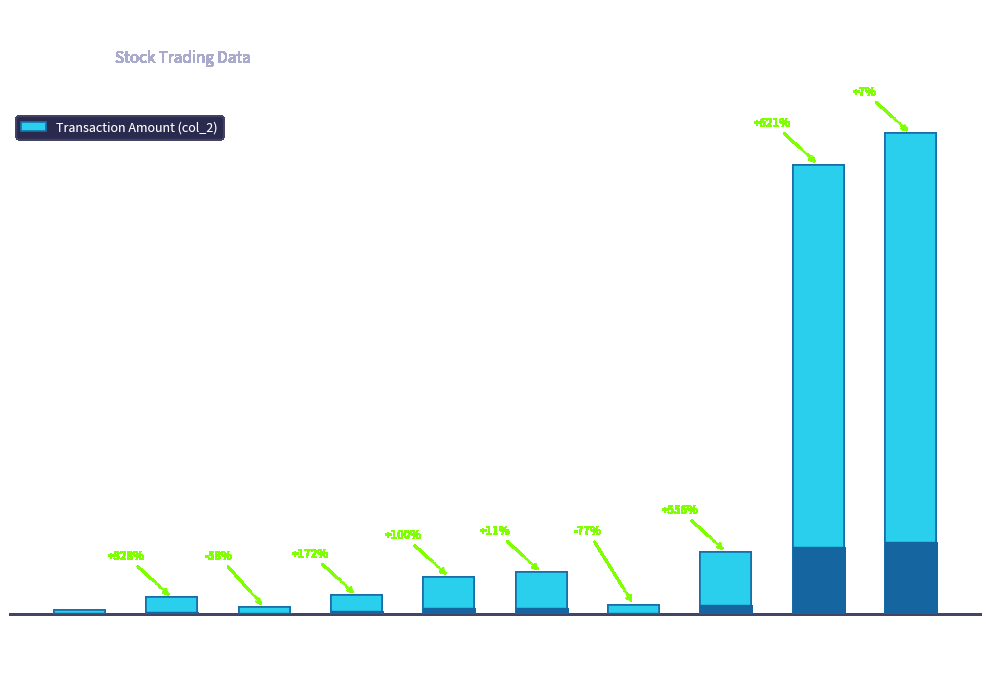

The value at 17 is 839864. True or false?

False